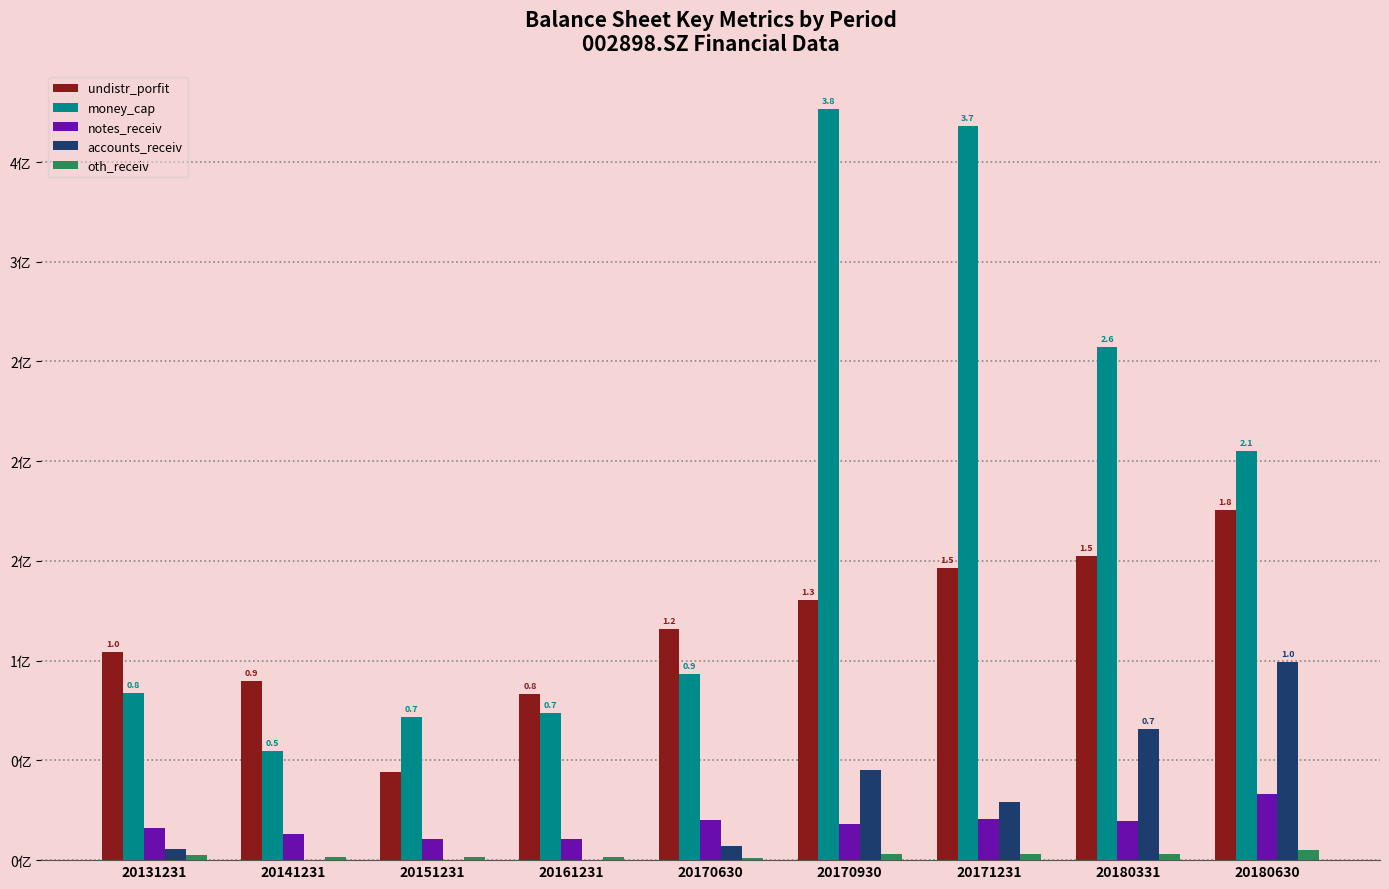

What is the average value of the accounts_receiv series?

0.3